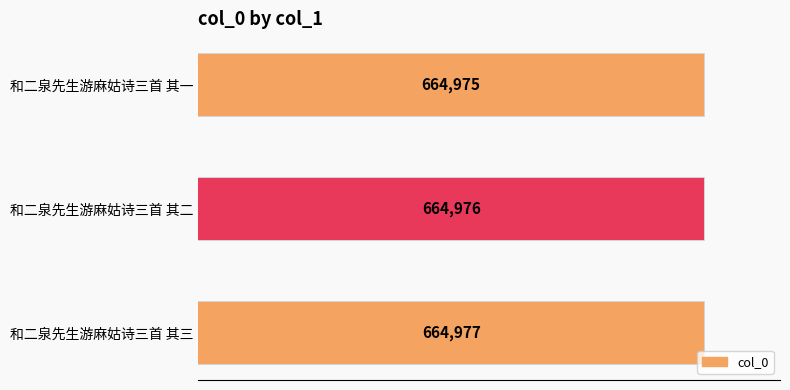

What is the smallest value displayed?

664975